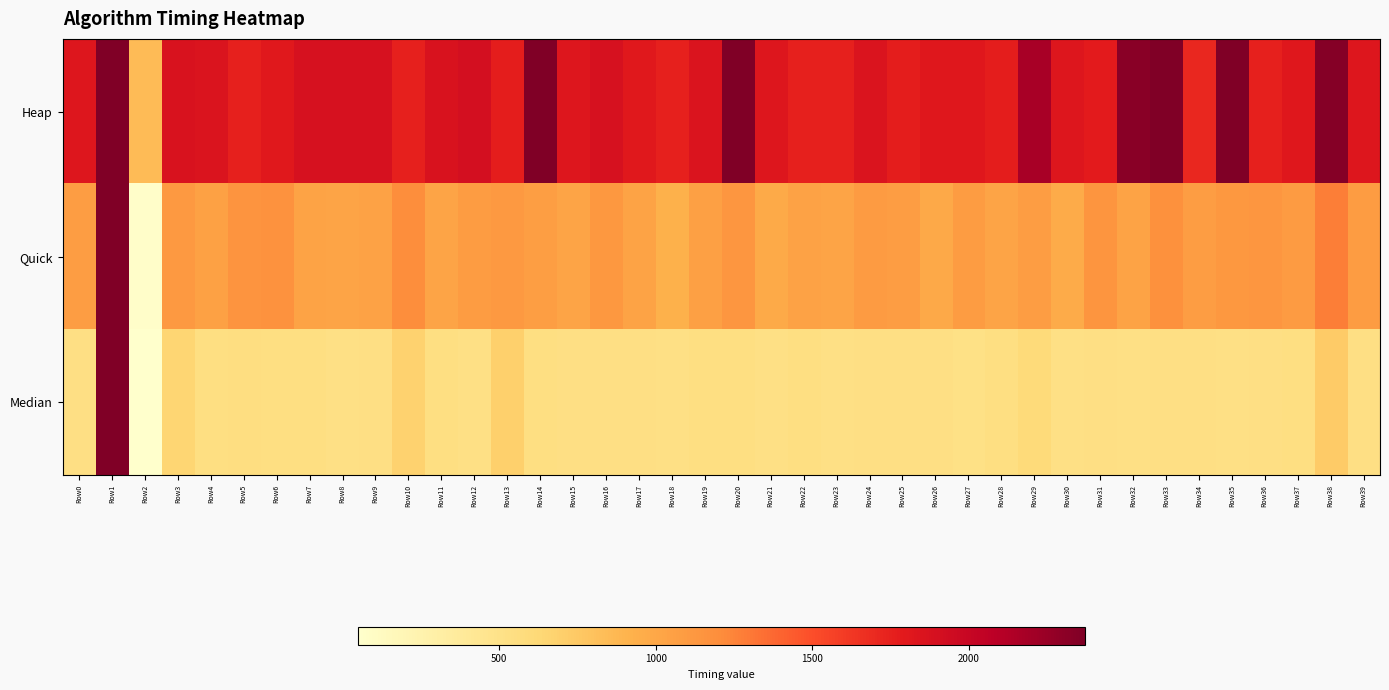

Reading left to right, list all the values displayed in this chart.

Heap: Row0=1833.0	Row1=728438.3	Row2=853.5	Row3=1866.0	Row4=1850.0	Row5=1750.0	Row6=1800.0	Row7=1883.0	Row8=1883.0	Row9=1883.0	Row10=1750.0	Row11=1866.0	Row12=1900.0	Row13=1766.0	Row14=4120.0	Row15=1833.0	Row16=1883.0	Row17=1800.0	Row18=1750.0	Row19=1850.0	Row20=2440.0	Row21=1833.0	Row22=1750.0	Row23=1750.0	Row24=1850.0	Row25=1766.0	Row26=1816.0	Row27=1816.0	Row28=1766.0	Row29=2180.0	Row30=1833.0	Row31=1783.0	Row32=2320.0	Row33=2600.0	Row34=1716.0	Row35=2600.0	Row36=1750.0	Row37=1816.0	Row38=2340.0	Row39=1833.0
Quick: Row0=1080.0	Row1=4927.5	Row2=70.2	Row3=1110.0	Row4=1050.0	Row5=1155.0	Row6=1166.0	Row7=1030.0	Row8=1020.0	Row9=1040.0	Row10=1200.0	Row11=1020.0	Row12=1090.0	Row13=1110.0	Row14=1070.0	Row15=1027.0	Row16=1120.0	Row17=1030.0	Row18=925.0	Row19=1060.0	Row20=1130.0	Row21=981.0	Row22=1040.0	Row23=1020.0	Row24=1100.0	Row25=1080.0	Row26=990.0	Row27=1090.0	Row28=1020.0	Row29=1080.0	Row30=972.0	Row31=1140.0	Row32=1036.0	Row33=1177.0	Row34=1080.0	Row35=1120.0	Row36=1130.0	Row37=1100.0	Row38=1275.0	Row39=1090.0
Median: Row0=536.0	Row1=2366.8	Row2=48.6	Row3=650.0	Row4=547.0	Row5=552.0	Row6=547.0	Row7=542.0	Row8=525.0	Row9=536.0	Row10=680.0	Row11=542.0	Row12=525.0	Row13=700.0	Row14=547.0	Row15=536.0	Row16=536.0	Row17=530.0	Row18=525.0	Row19=547.0	Row20=542.0	Row21=525.0	Row22=542.0	Row23=525.0	Row24=536.0	Row25=530.0	Row26=536.0	Row27=520.0	Row28=542.0	Row29=594.0	Row30=525.0	Row31=530.0	Row32=525.0	Row33=530.0	Row34=530.0	Row35=525.0	Row36=536.0	Row37=542.0	Row38=735.0	Row39=536.0